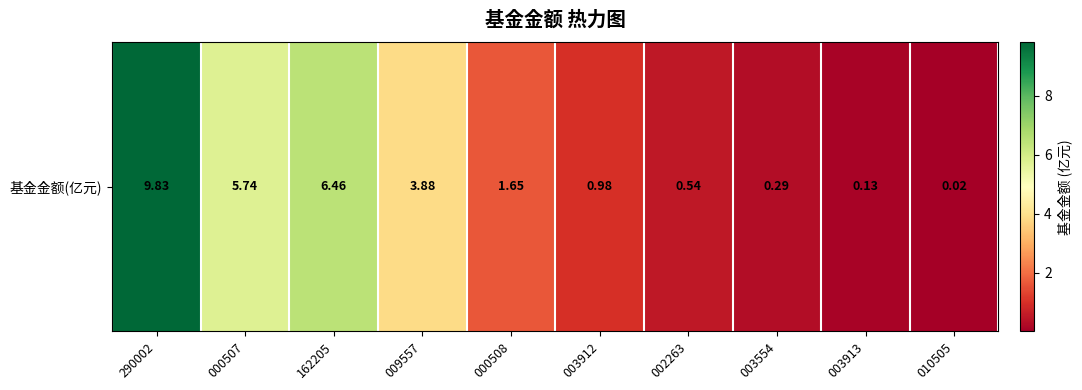

List the labels in order of value, largest first.

290002, 162205, 000507, 009557, 000508, 003912, 002263, 003554, 003913, 010505